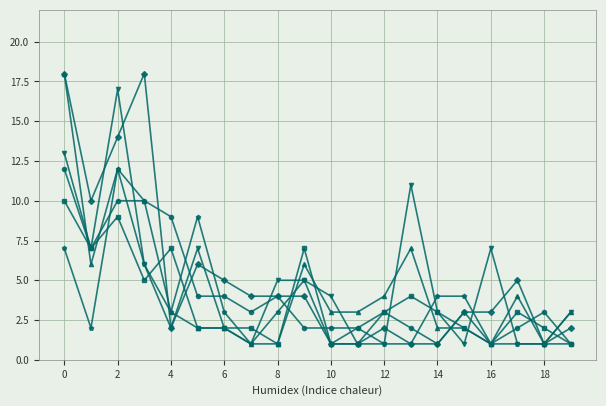

What is the greatest value displayed?

18